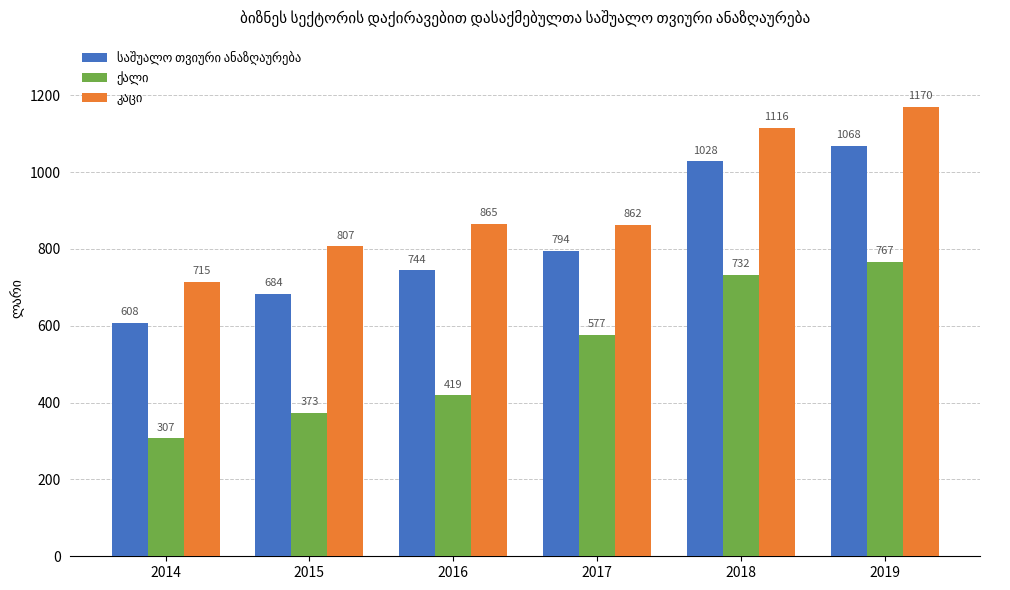

At how many categories does at least one series exceed 825?

4